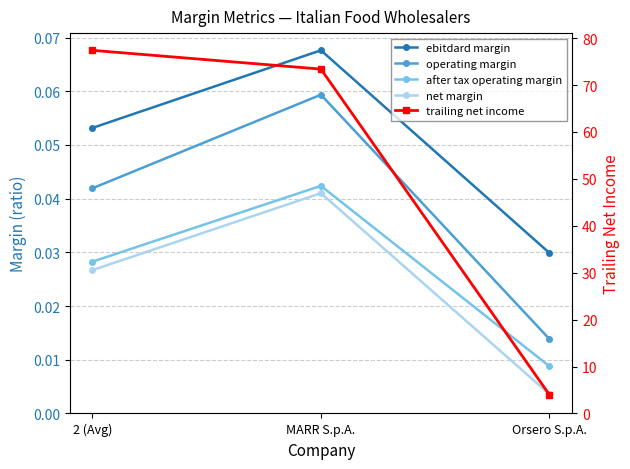

At which label does ebitdard margin reach its minimum?

Orsero S.p.A.